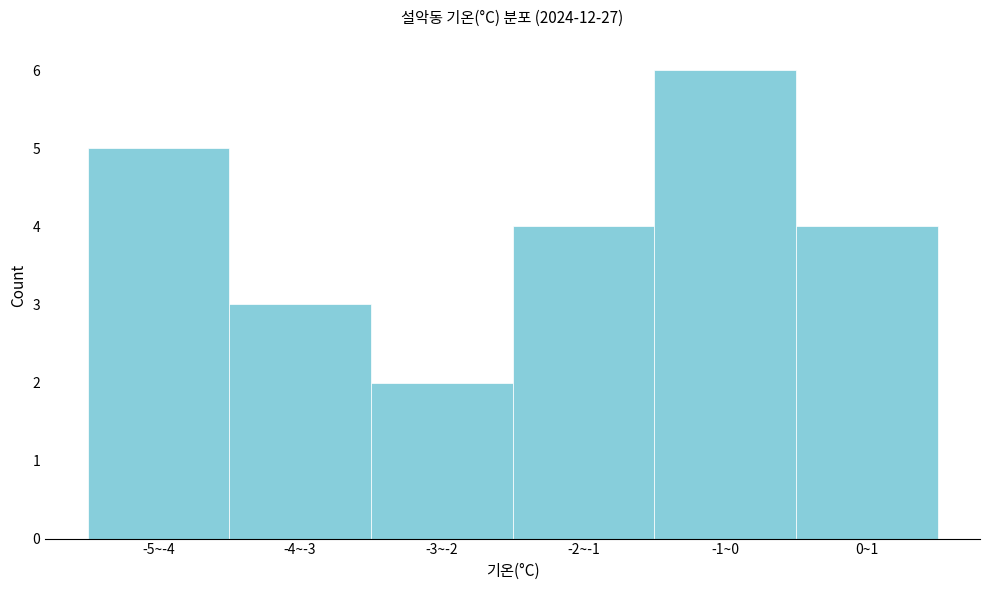

Reading left to right, what are all the values shown in this chart?

5	3	2	4	6	4